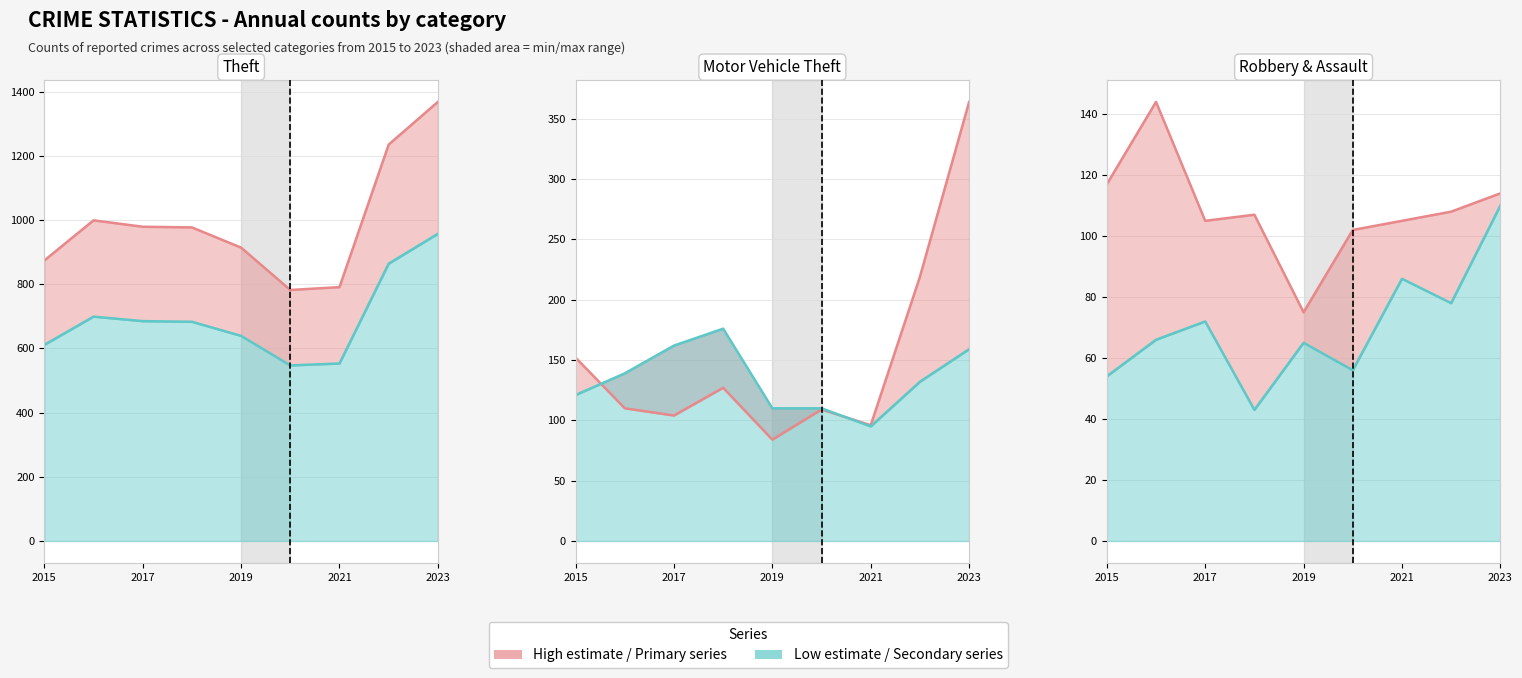

Which label corresponds to the largest value in the chart?

2023